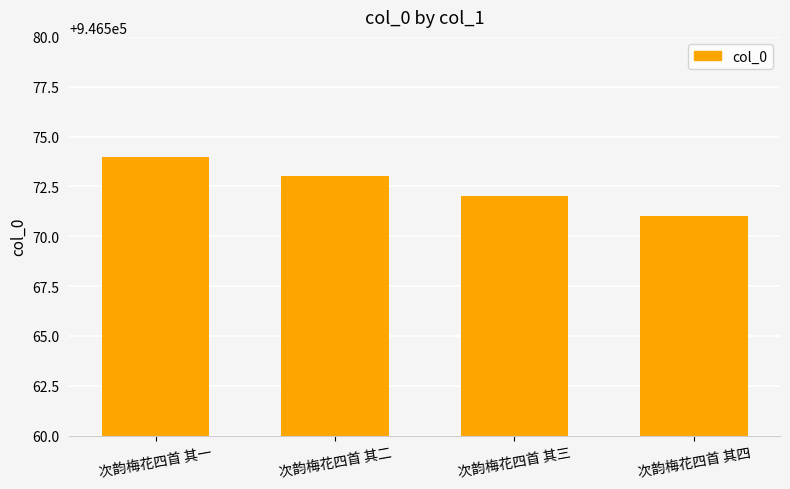

At which label is the value closest to 946572?

次韵梅花四首 其三